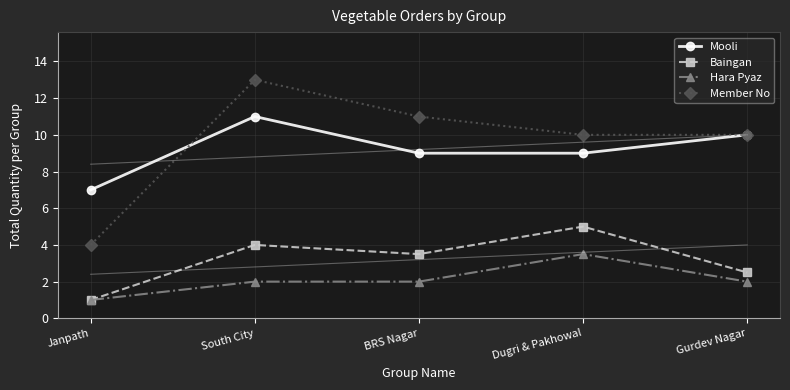

Is the value of Baingan at Janpath greater than the value of Hara Pyaz at South City?

No